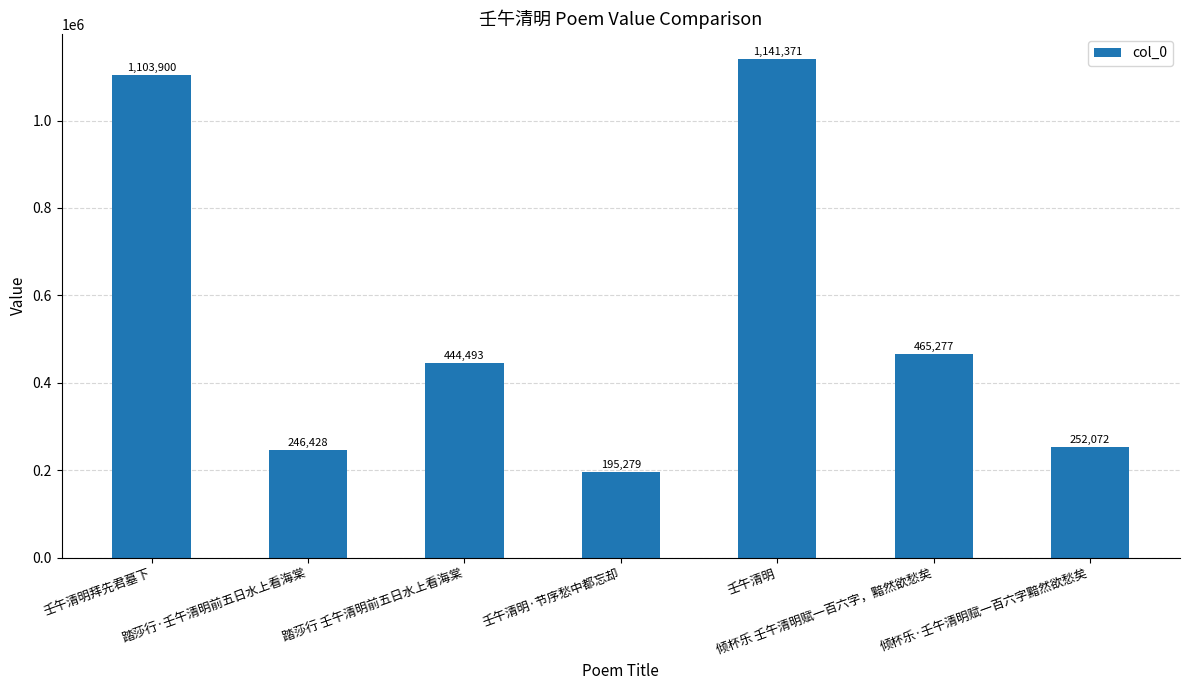

What is the label of the 3rd bar from the left?

踏莎行 壬午清明前五日水上看海棠